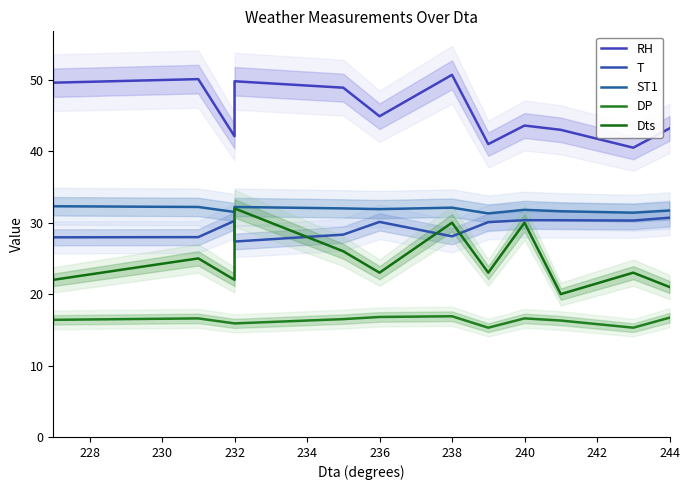

Which series has the widest spread of values?

Dts